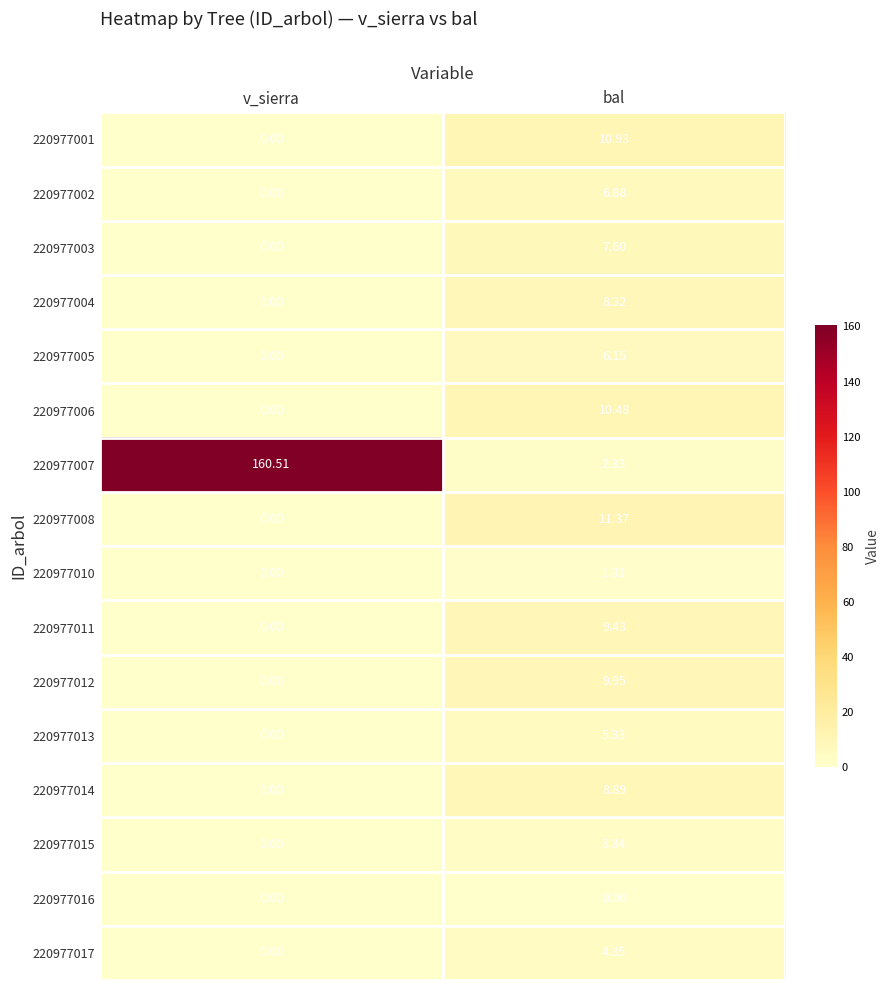

At how many categories does at least one series exceed 141?

1